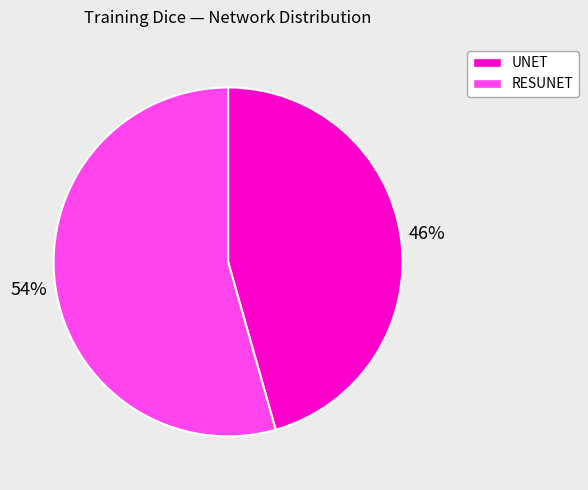

Is there any slice that represents more than half of the pie?

Yes